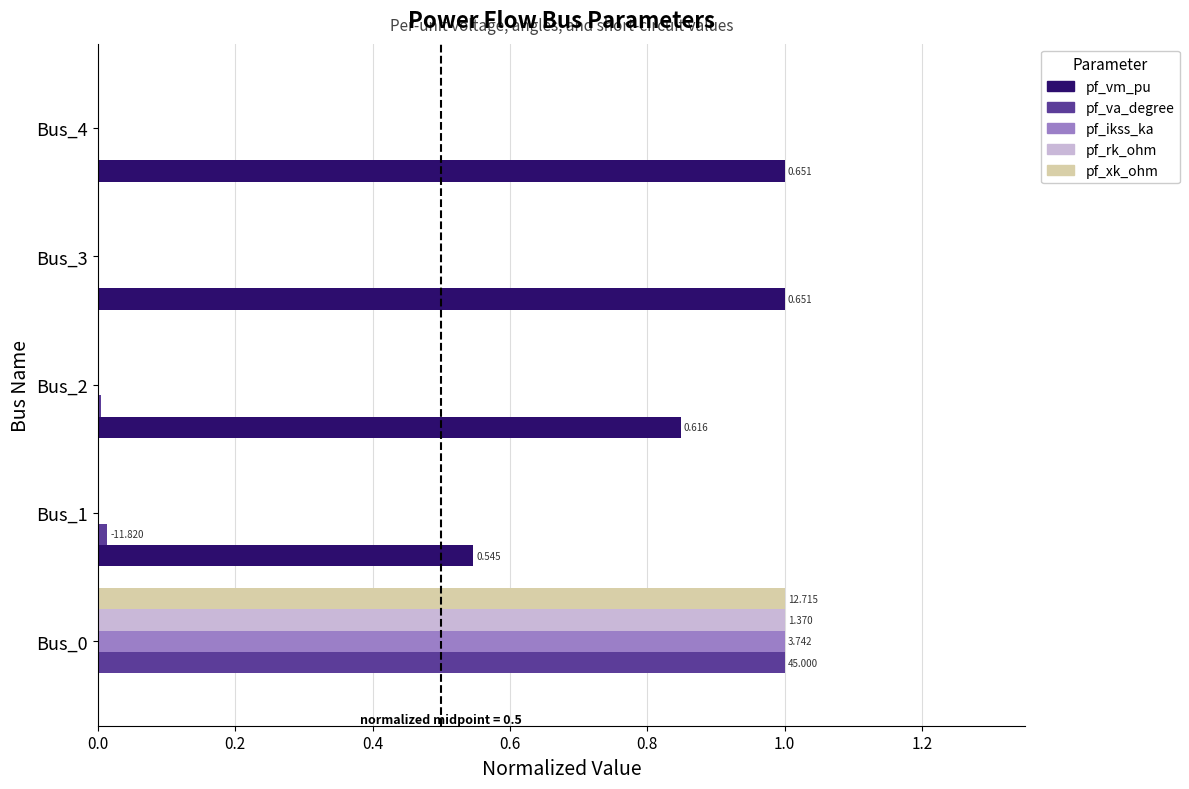

Between Bus_2 and Bus_4, which series saw the biggest shift?

pf_vm_pu